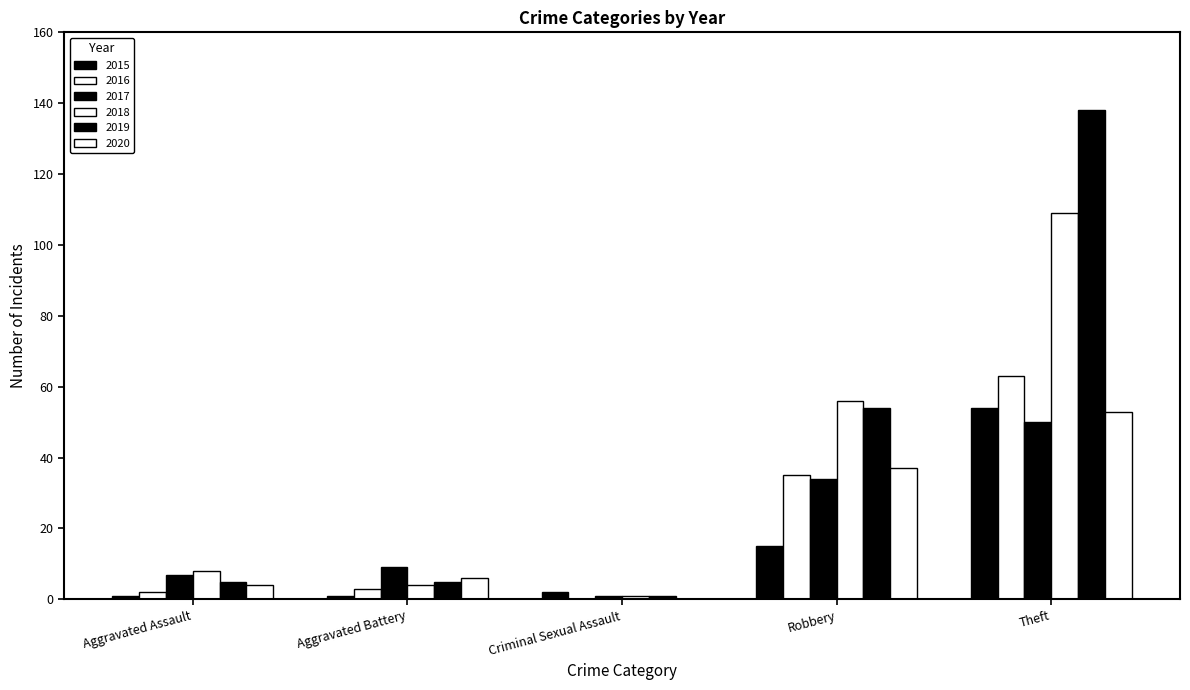

Is it true that 2017 equals 48 at Robbery?

False